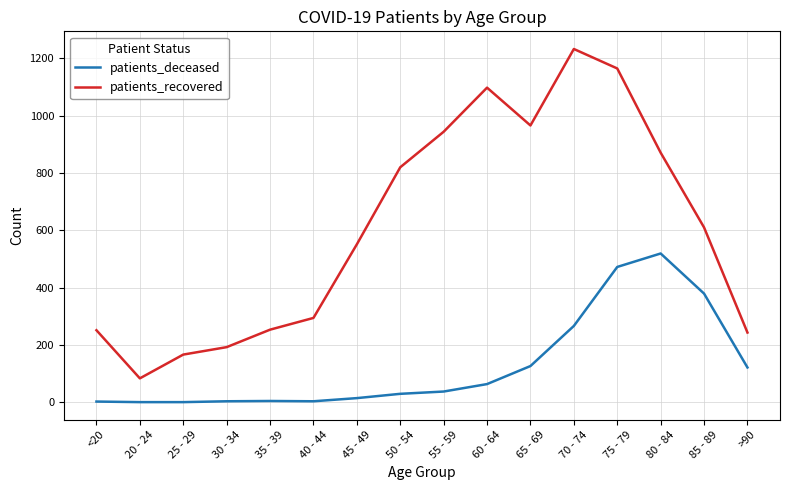

True or false: patients_recovered and patients_deceased cross at least once.

False